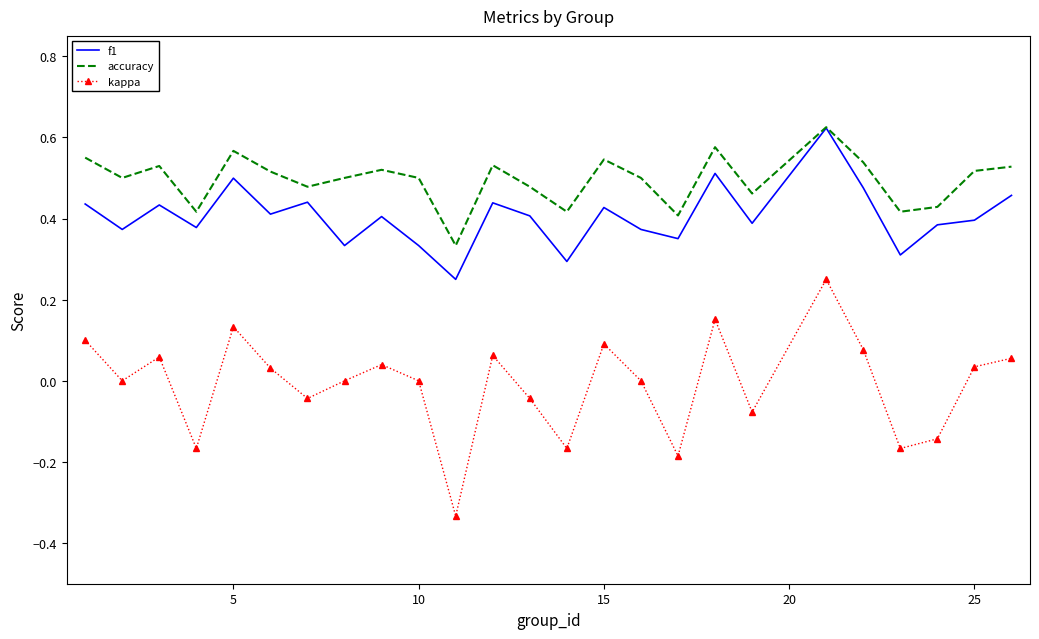

True or false: f1 and kappa cross at least once.

False